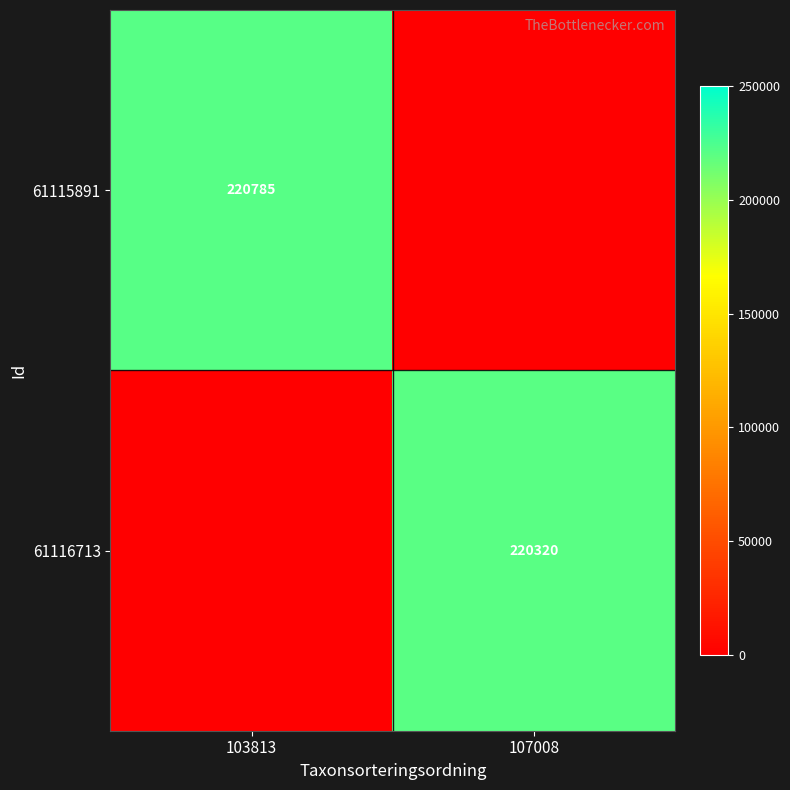

The 61116713 series shows 220320 at 107008. True or false?

True